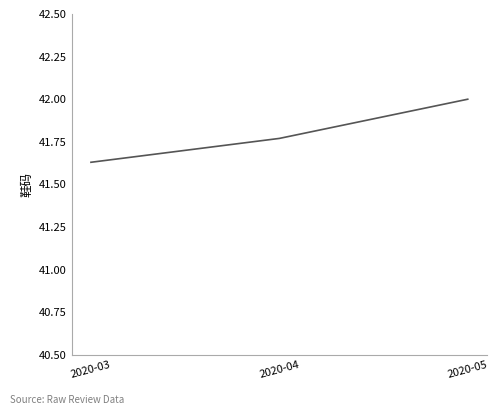

Count the values in the range 41 to 42.

3